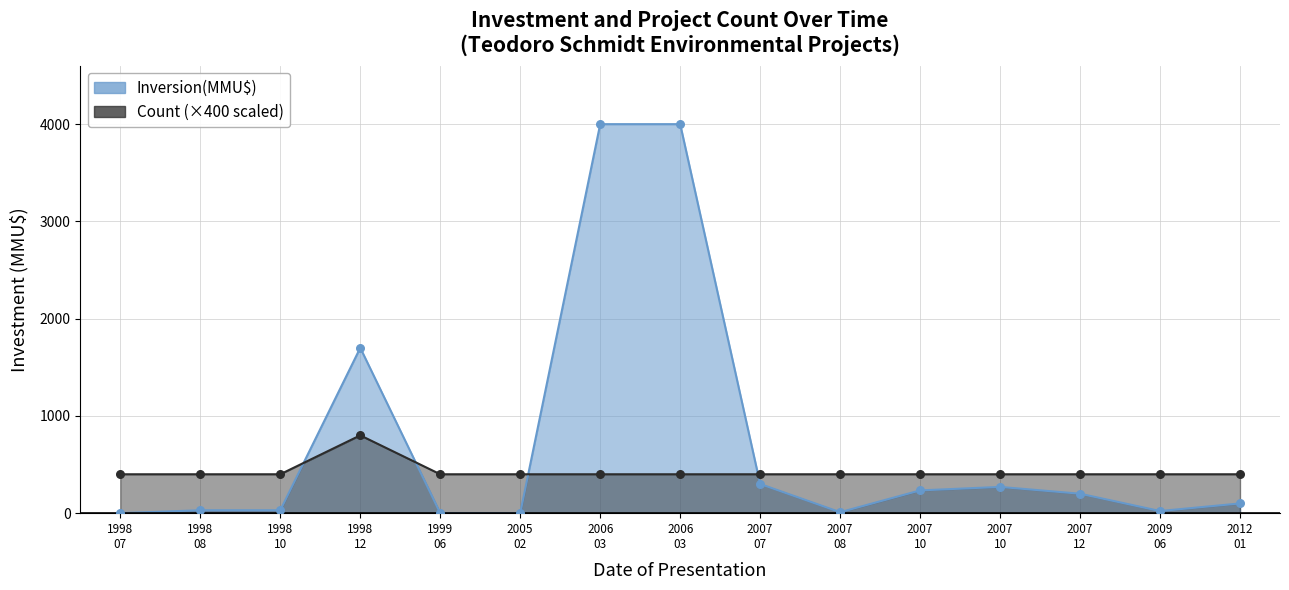

Which series reaches the minimum Y coordinate?

Inversion(MMU$)